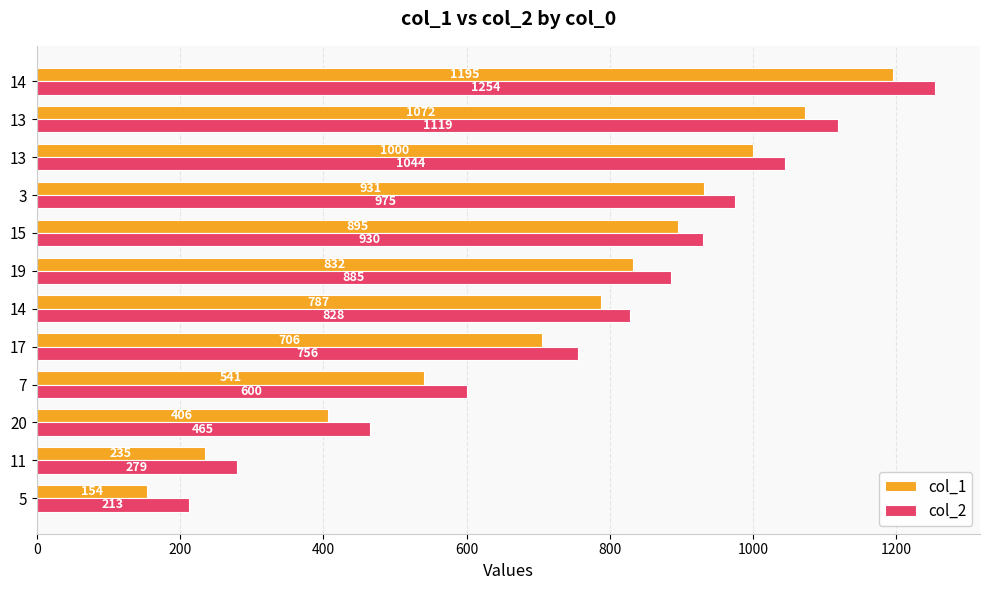

At how many categories does at least one series exceed 518?

9